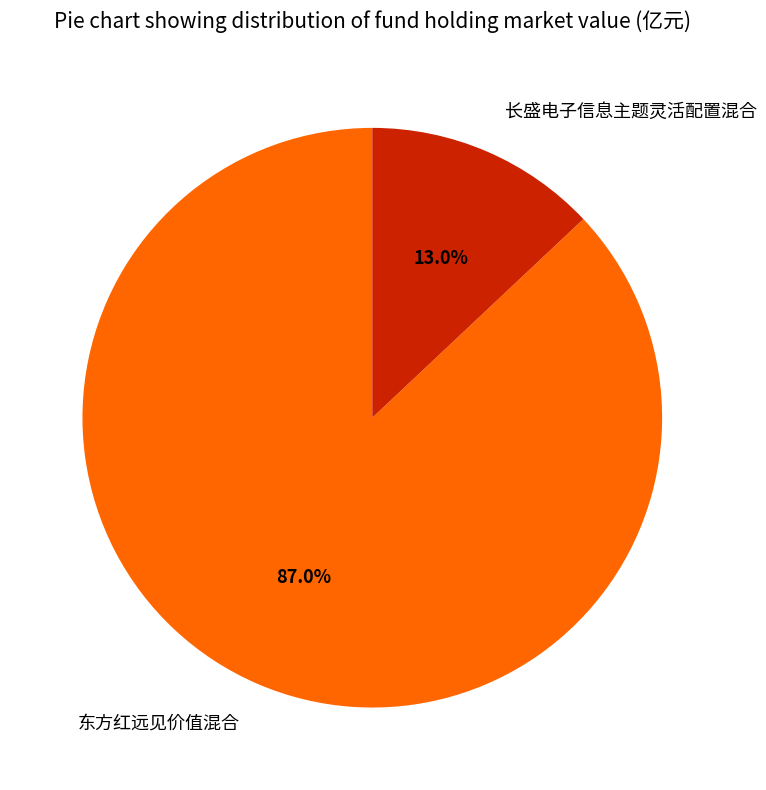

The 长盛电子信息主题灵活配置混合 slice represents 13% of the pie. True or false?

True